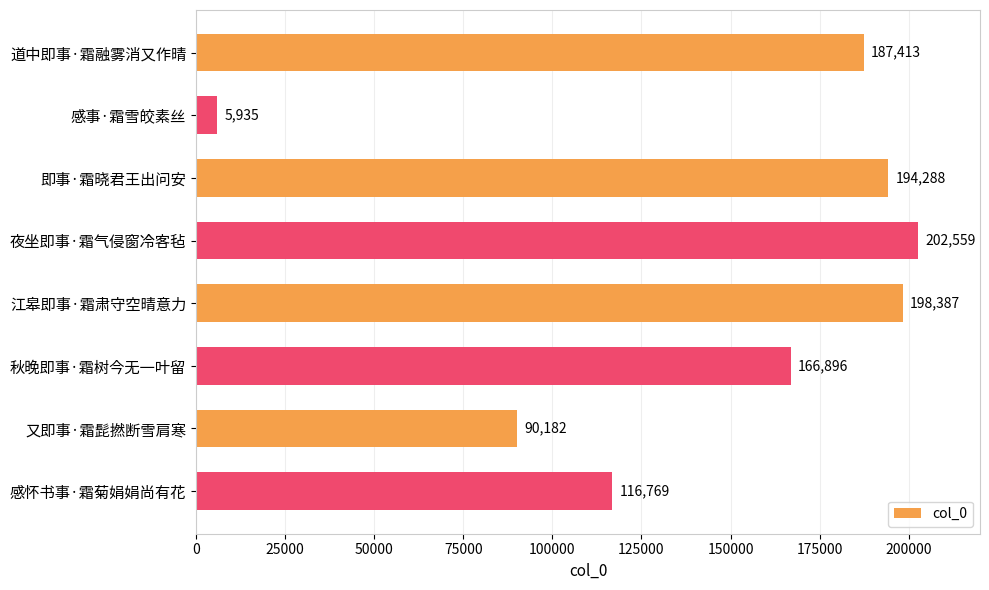

What is the difference between the second highest and second lowest values?

108205